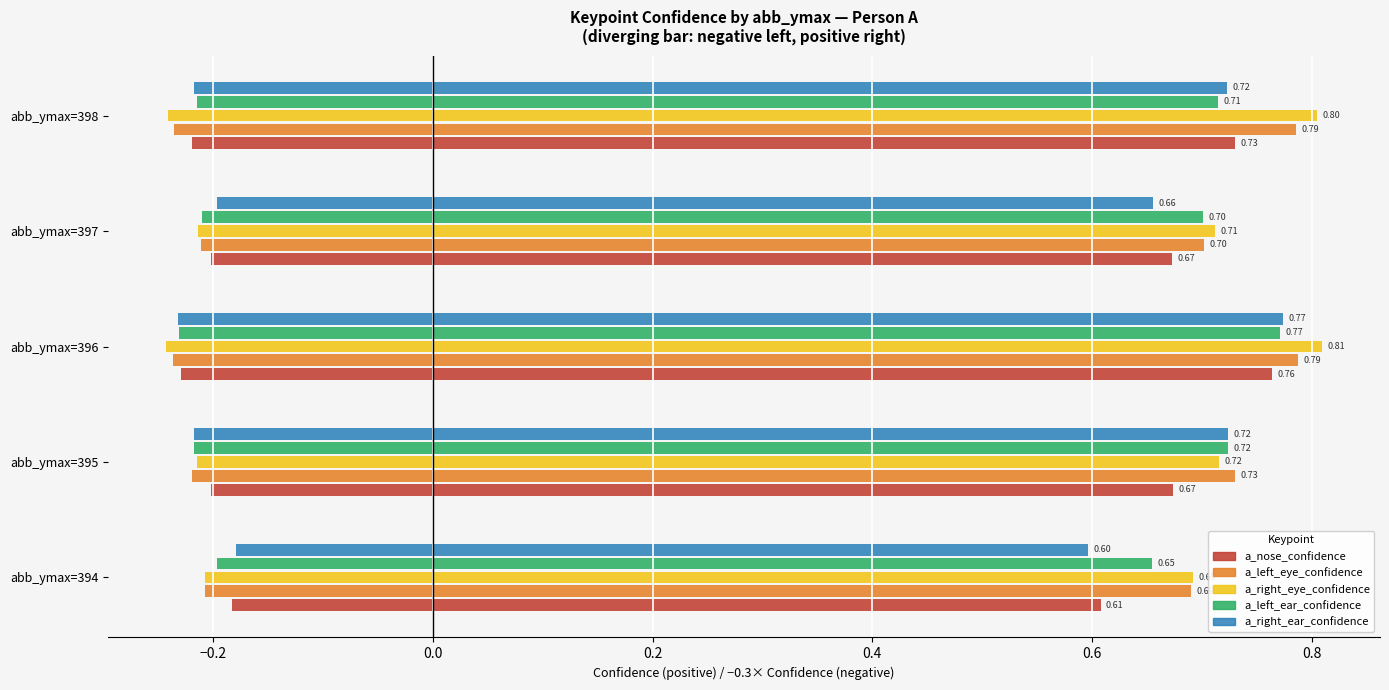

What is the spread (max minus min) of values at abb_ymax=397?

0.1